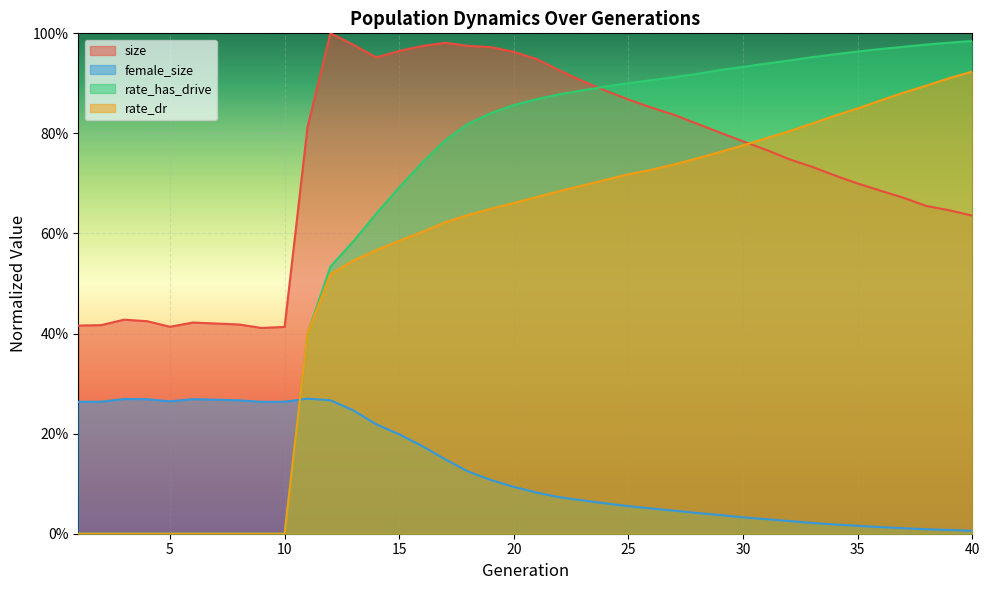

Reading left to right, extract all data points from this chart.

size: 1=0.4	2=0.4	3=0.4	4=0.4	5=0.4	6=0.4	7=0.4	8=0.4	9=0.4	10=0.4	11=0.8	12=1.0	13=1.0	14=1.0	15=1.0	16=1.0	17=1.0	18=1.0	19=1.0	20=1.0	21=0.9	22=0.9	23=0.9	24=0.9	25=0.9	26=0.9	27=0.8	28=0.8	29=0.8	30=0.8	31=0.8	32=0.7	33=0.7	34=0.7	35=0.7	36=0.7	37=0.7	38=0.7	39=0.6	40=0.6
female_size: 1=0.3	2=0.3	3=0.3	4=0.3	5=0.3	6=0.3	7=0.3	8=0.3	9=0.3	10=0.3	11=0.3	12=0.3	13=0.2	14=0.2	15=0.2	16=0.2	17=0.1	18=0.1	19=0.1	20=0.1	21=0.1	22=0.1	23=0.1	24=0.1	25=0.1	26=0.1	27=0.0	28=0.0	29=0.0	30=0.0	31=0.0	32=0.0	33=0.0	34=0.0	35=0.0	36=0.0	37=0.0	38=0.0	39=0.0	40=0.0
rate_dr: 1=0.0	2=0.0	3=0.0	4=0.0	5=0.0	6=0.0	7=0.0	8=0.0	9=0.0	10=0.0	11=0.4	12=0.5	13=0.5	14=0.6	15=0.6	16=0.6	17=0.6	18=0.6	19=0.6	20=0.7	21=0.7	22=0.7	23=0.7	24=0.7	25=0.7	26=0.7	27=0.7	28=0.8	29=0.8	30=0.8	31=0.8	32=0.8	33=0.8	34=0.8	35=0.9	36=0.9	37=0.9	38=0.9	39=0.9	40=0.9
rate_has_drive: 1=0.0	2=0.0	3=0.0	4=0.0	5=0.0	6=0.0	7=0.0	8=0.0	9=0.0	10=0.0	11=0.4	12=0.5	13=0.6	14=0.6	15=0.7	16=0.7	17=0.8	18=0.8	19=0.8	20=0.9	21=0.9	22=0.9	23=0.9	24=0.9	25=0.9	26=0.9	27=0.9	28=0.9	29=0.9	30=0.9	31=0.9	32=0.9	33=1.0	34=1.0	35=1.0	36=1.0	37=1.0	38=1.0	39=1.0	40=1.0